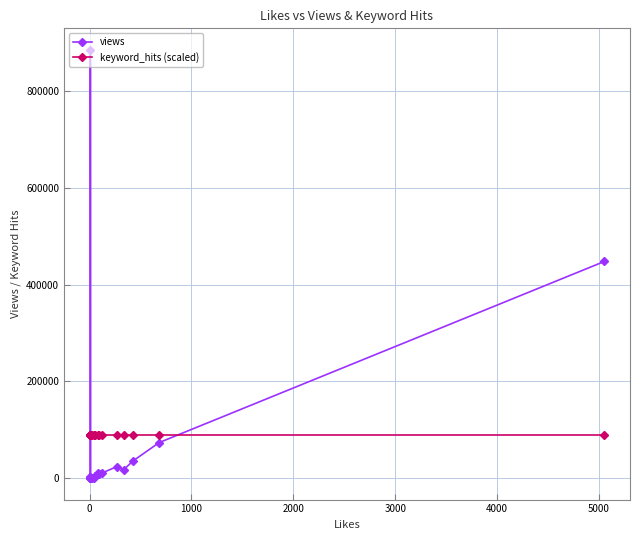

Is it true that keyword_hits (scaled) equals 118847.7 at 12?

False